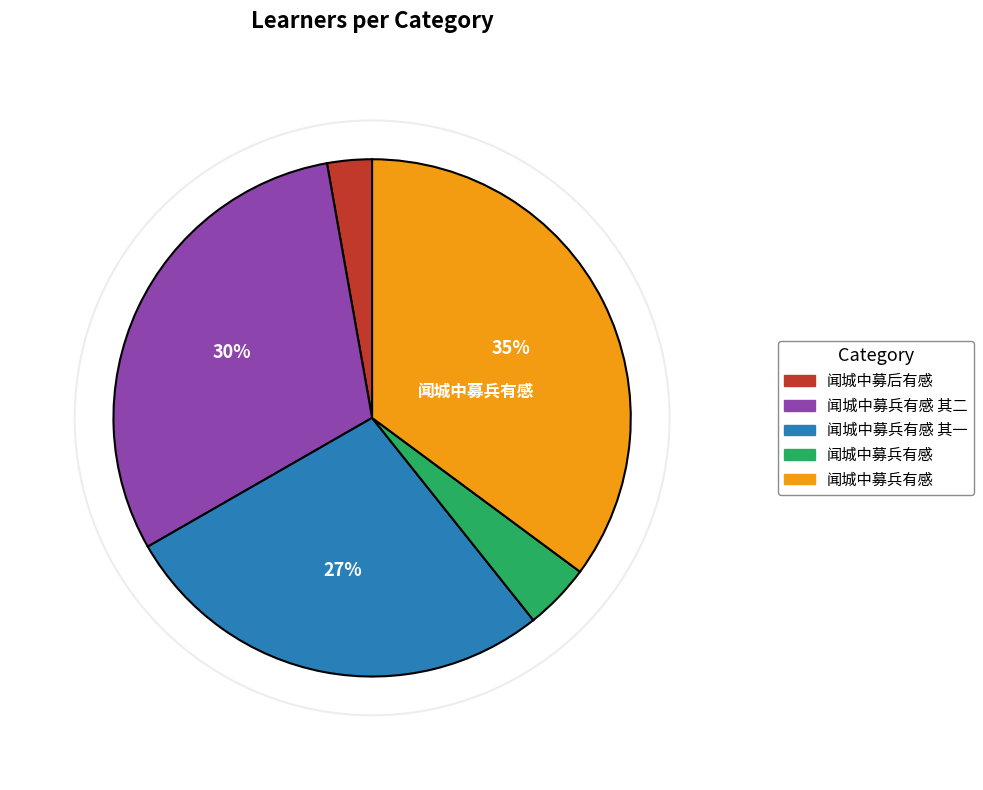

How many segments does this pie chart have?

5